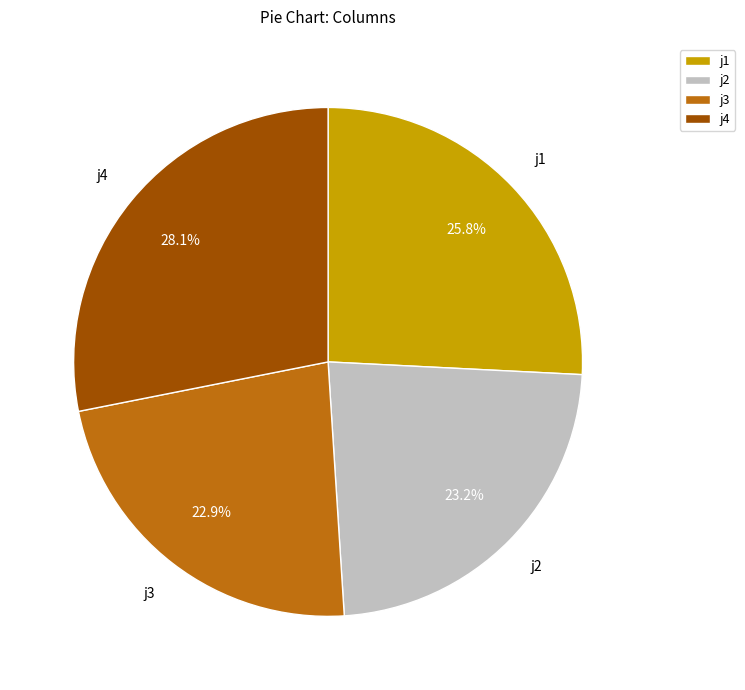

To the nearest percent, what is the difference between the largest and smallest slice percentages?

5%